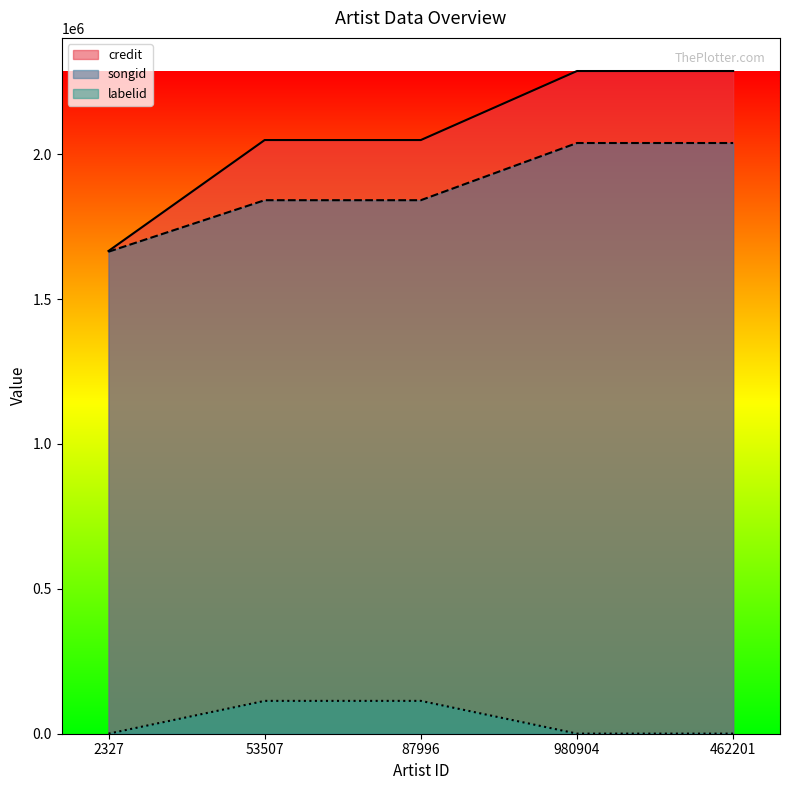

Reading left to right, list all the values displayed in this chart.

credit: 1666069	2048978	2048978	2287168	2287168
songid: 1663535	1841326	1841326	2038717	2038717
labelid: 198	113381	113381	377	377